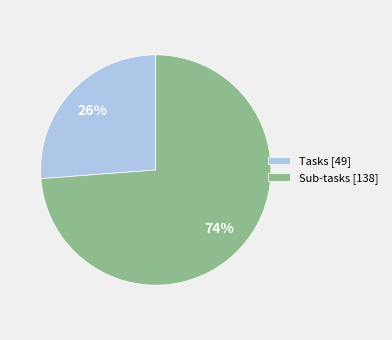

Count the number of slices in the pie.

2